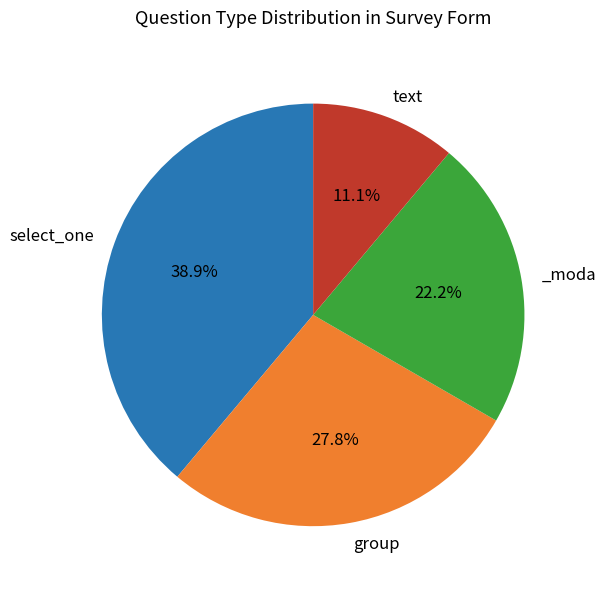

Count the number of slices in the pie.

4